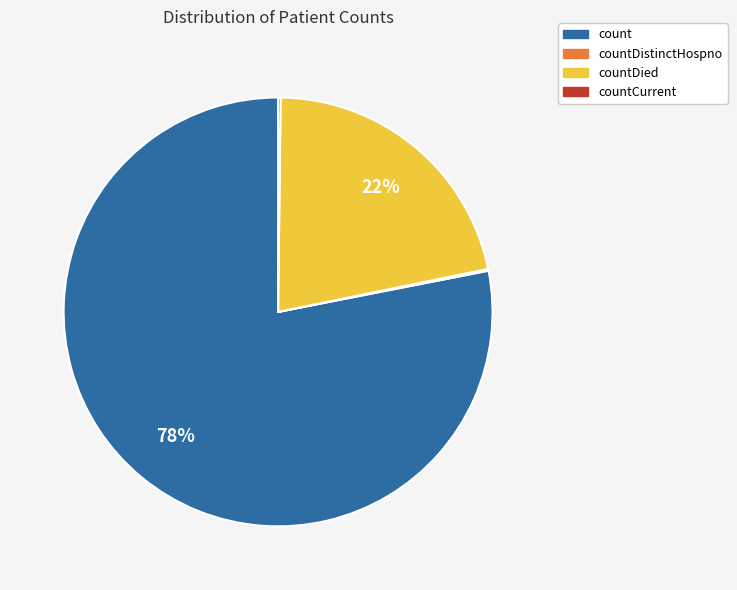

True or false: count accounts for 78% of the total.

True